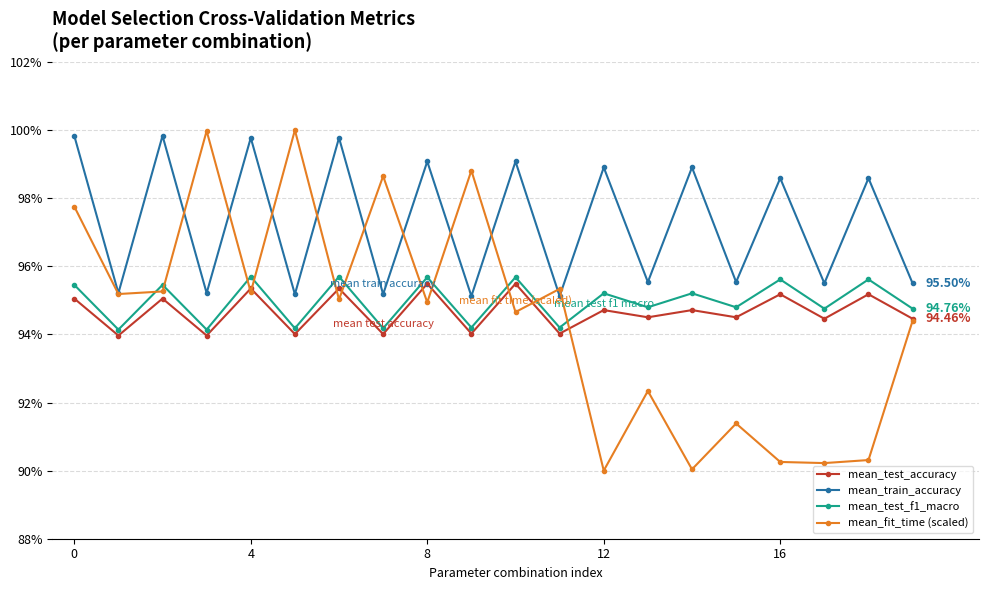

What is the maximum value shown in the chart?

1.0